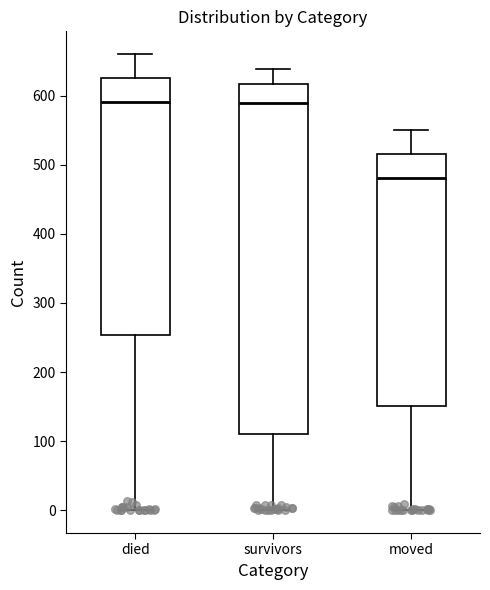

Reading left to right, transcribe this box plot: for each box, give where its median line is, the range the box spans, and where its two whiskers end, as read against the y-axis. The values are not printed on the chart, so give them approximately, as read against the axis.

died: median 590, box 250 to 630, whiskers 0 to 660
survivors: median 590, box 110 to 620, whiskers 0 to 640
moved: median 480, box 150 to 520, whiskers 0 to 550